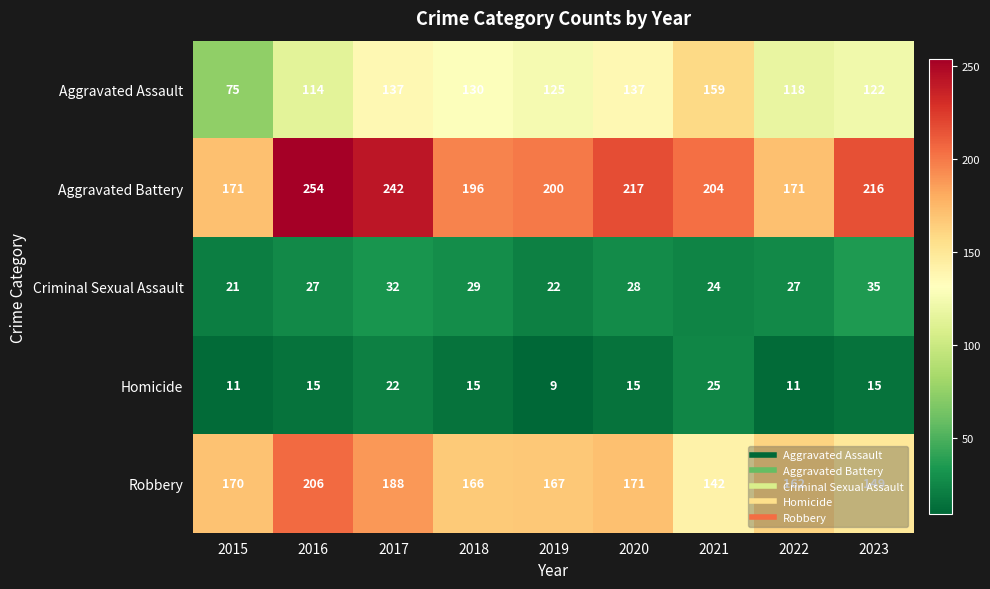

Where is Aggravated Battery nearest to the value 212?

2023